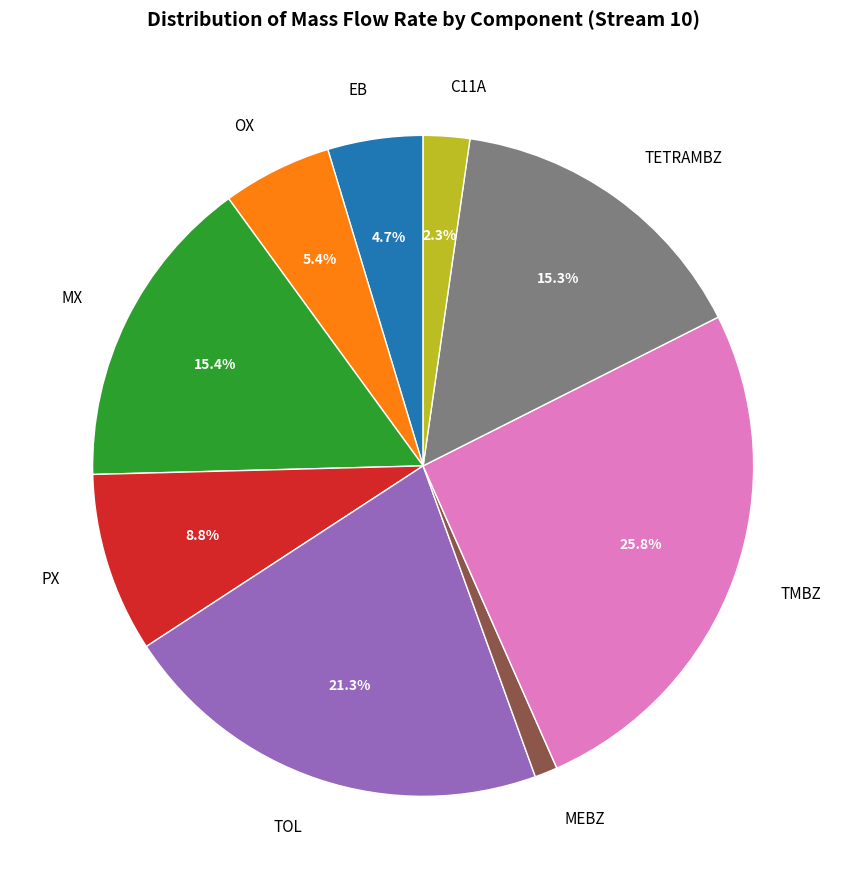

To the nearest percent, what percentage of the pie is PX?

9%